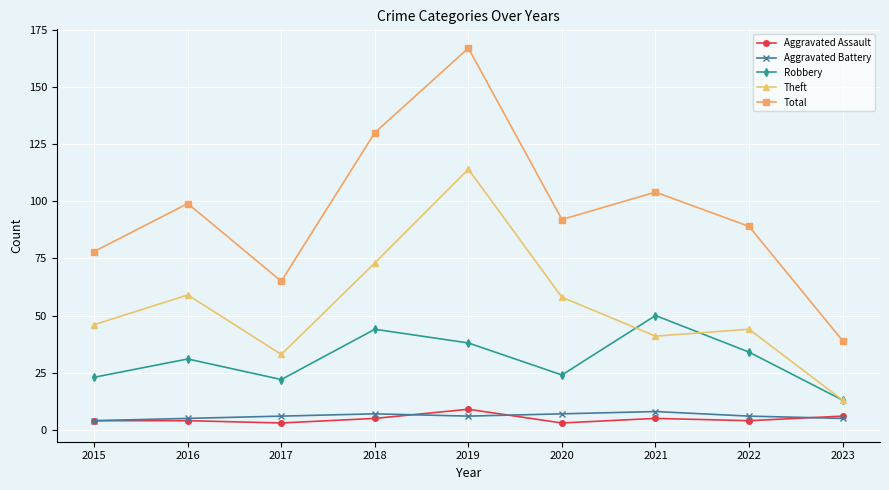

Which series has the largest total across all categories?

Total